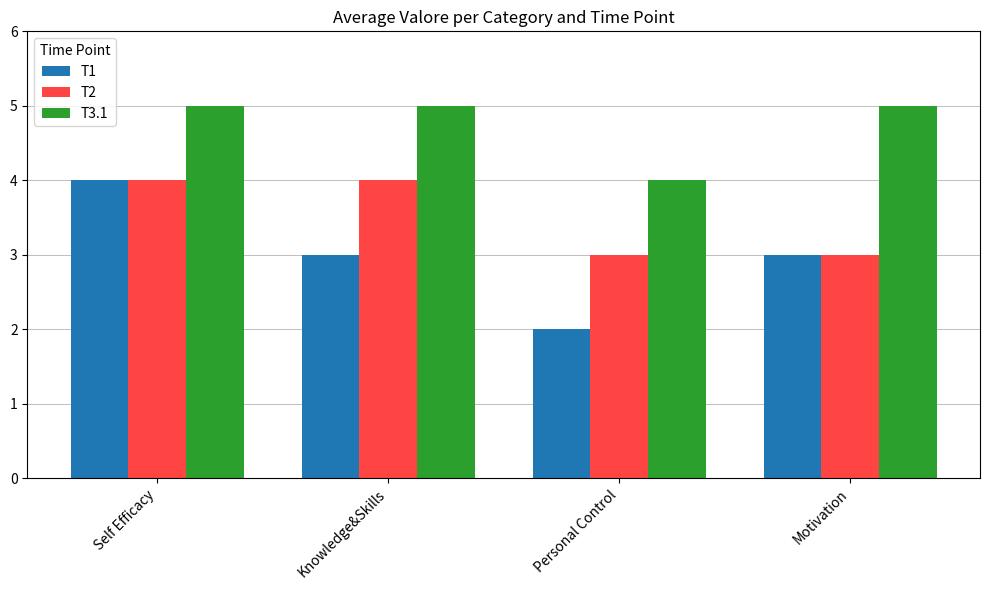

Which series has the largest total across all categories?

T3.1